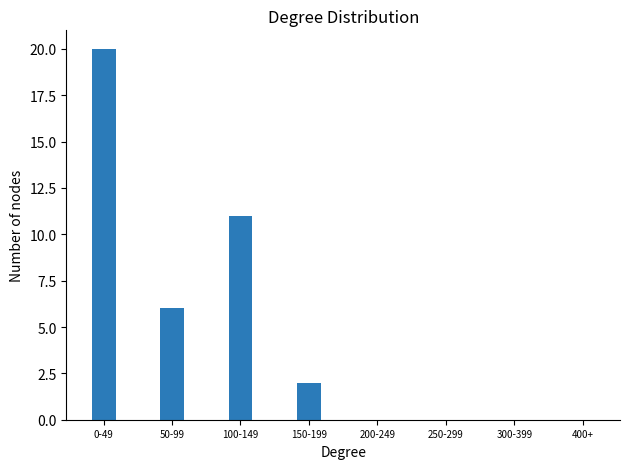

Where is the data nearest to the value 10?

100-149